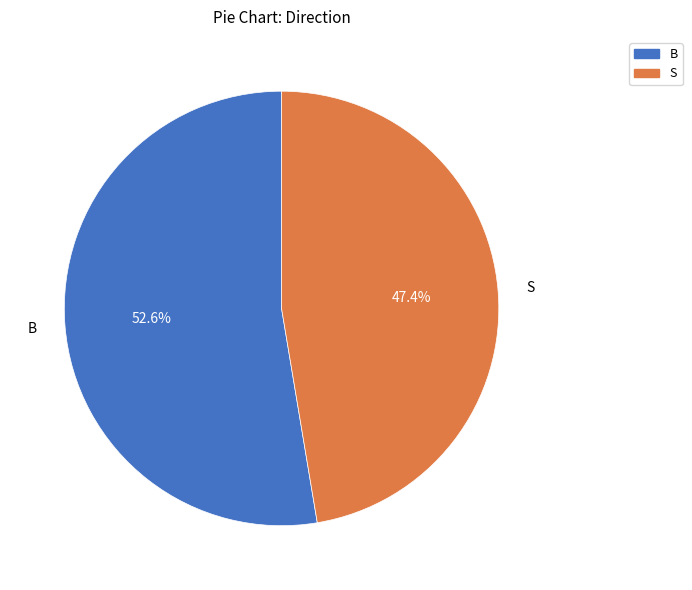

What percentage do B and S together represent?

100.0%